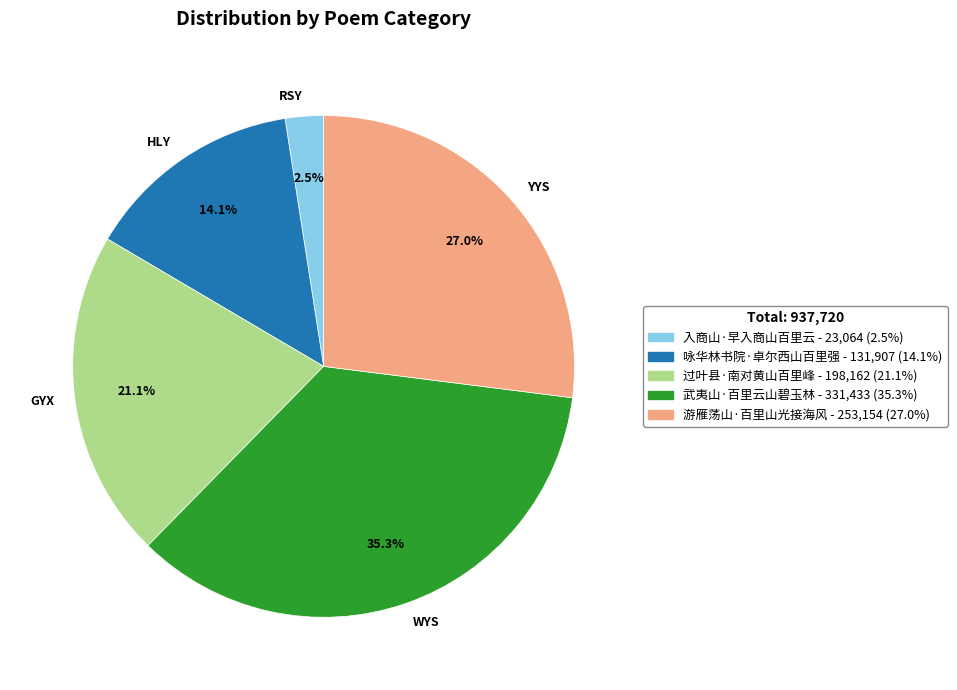

Is the sum of HLY and RSY greater than half?

No